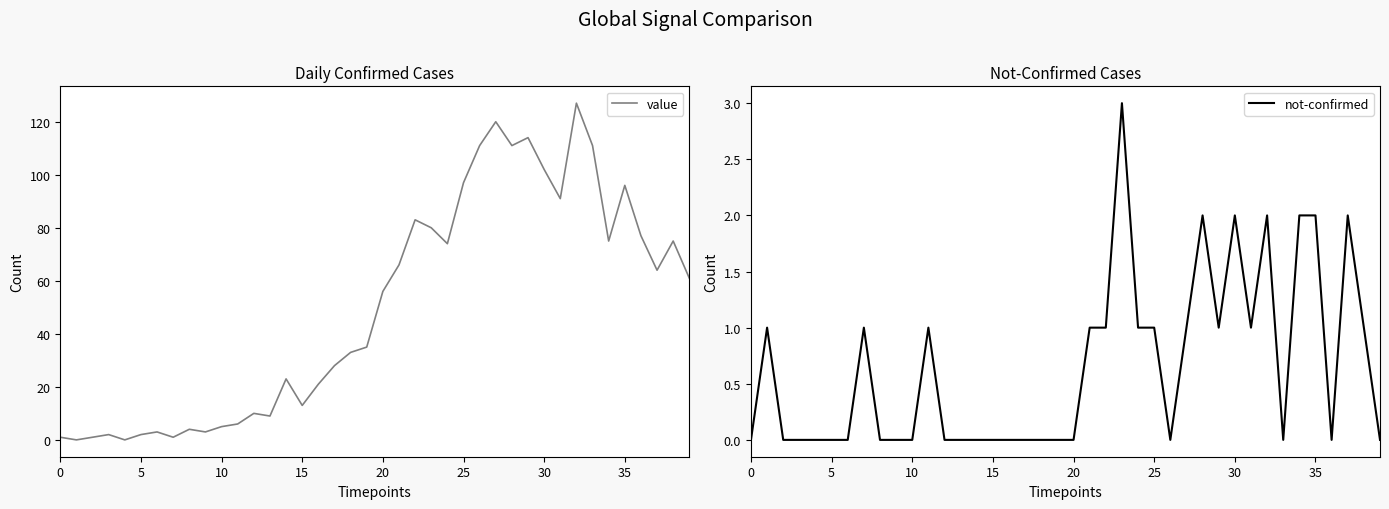

What is the highest value of the value series?

127